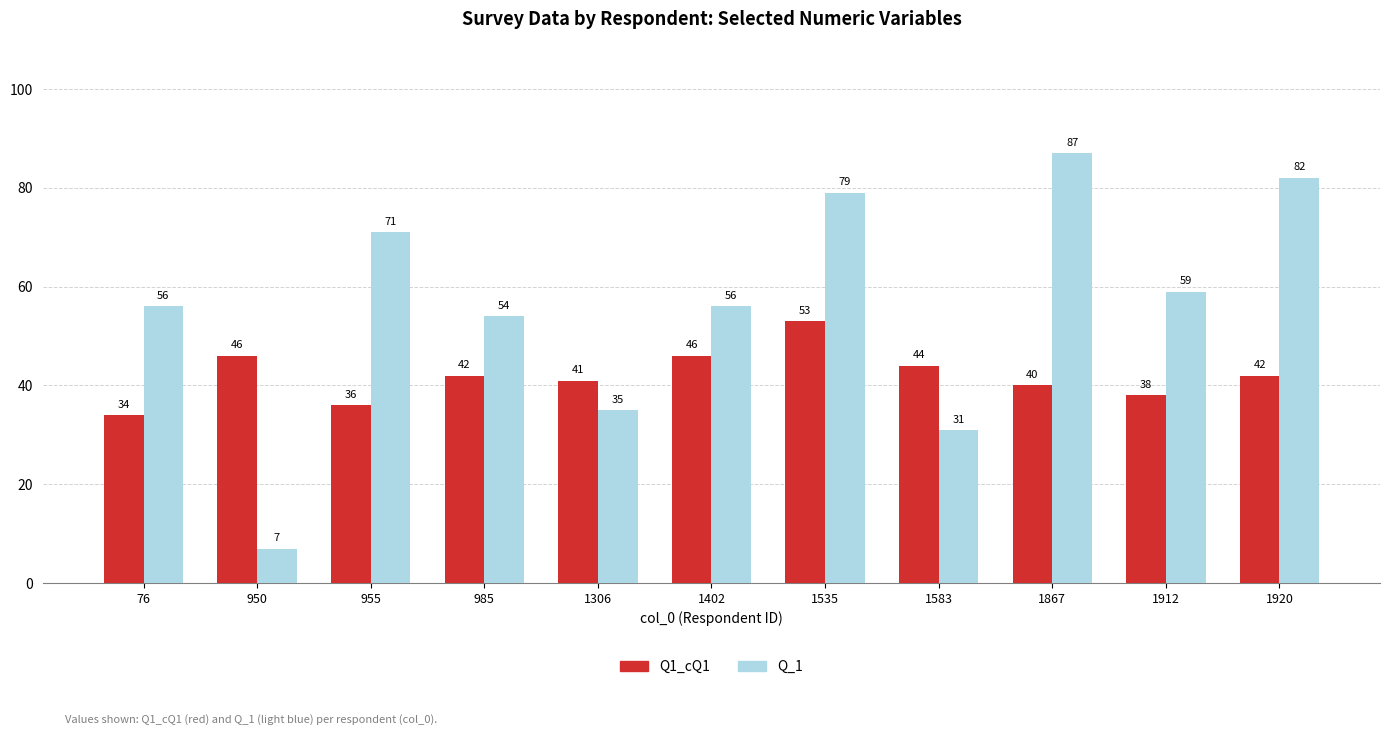

What is the approximate value of Q1_cQ1 at 76, to the nearest 5?

35